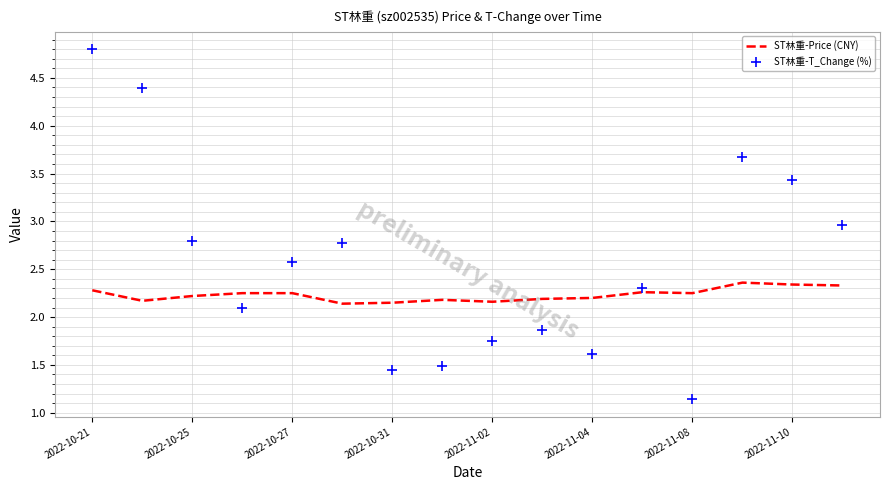

What is the lowest value of the ST林重-T_Change (%) series?

1.1